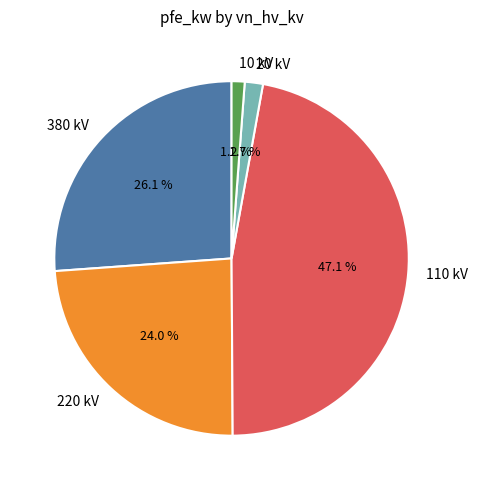

Which slice is the largest?

110 kV